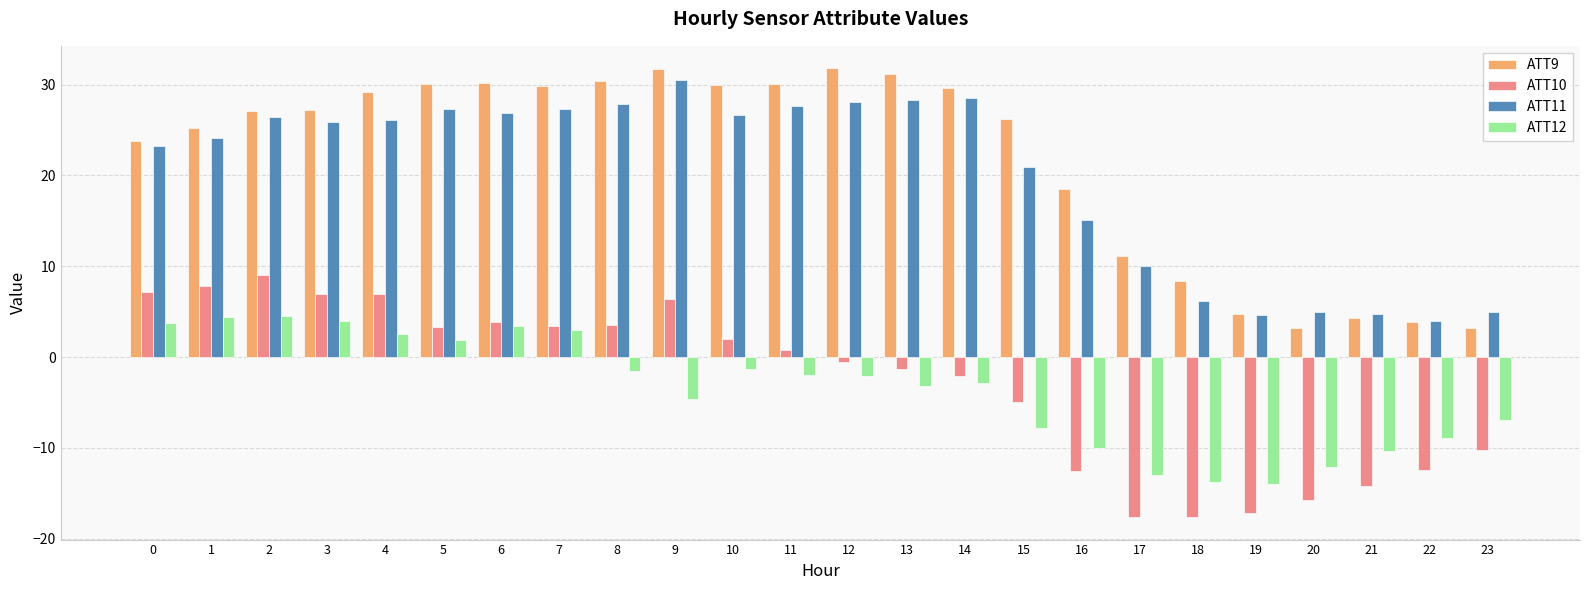

Is the value of ATT11 at 5 greater than the value of ATT10 at 20?

Yes